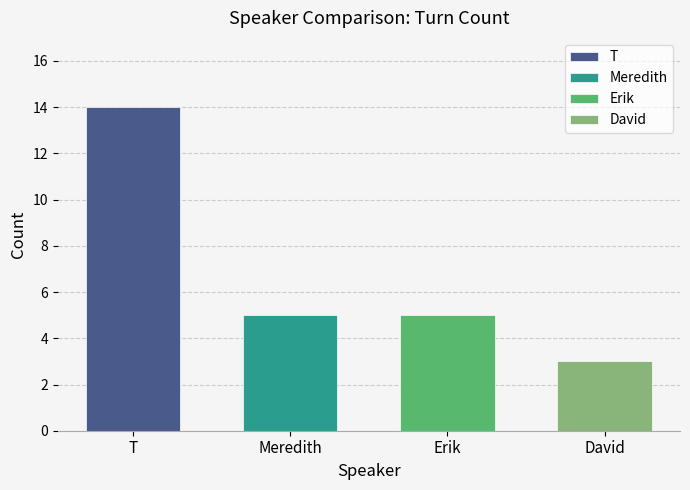

The value of T at Meredith is 5. True or false?

False